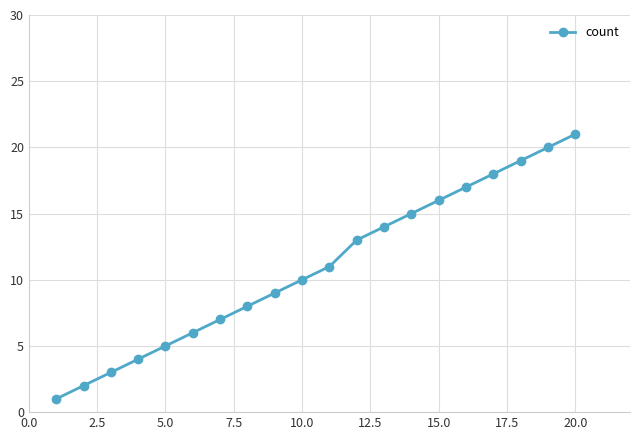

What is the maximum value shown in the chart?

21